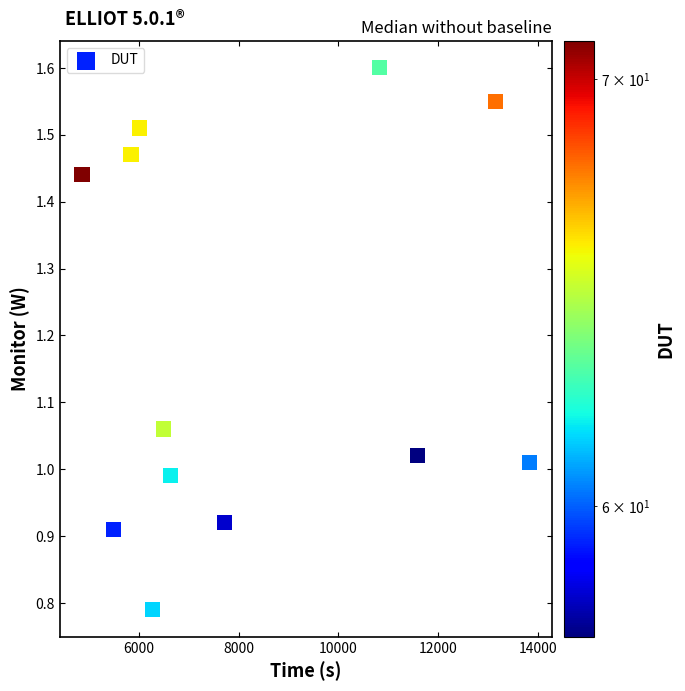

What is the average Y value?

1.2